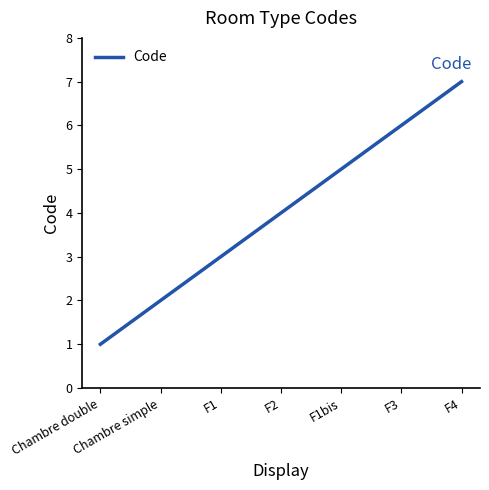

Where is the data nearest to the value 4?

F2